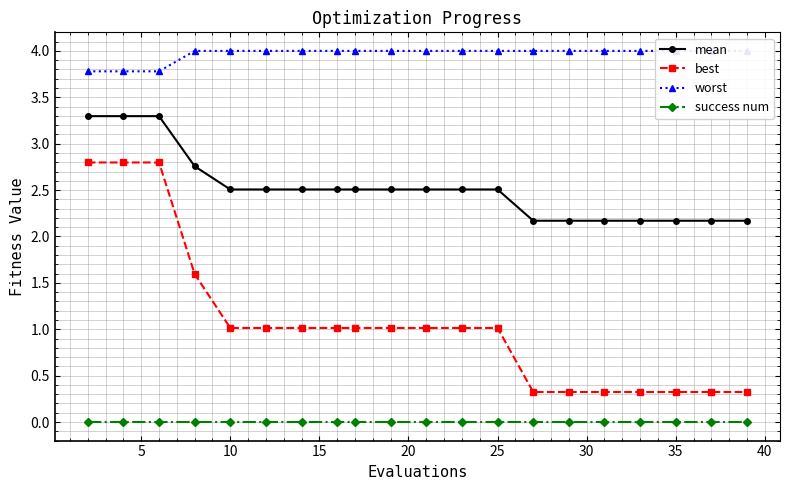

Count the mean values in the range 2 to 3.

17